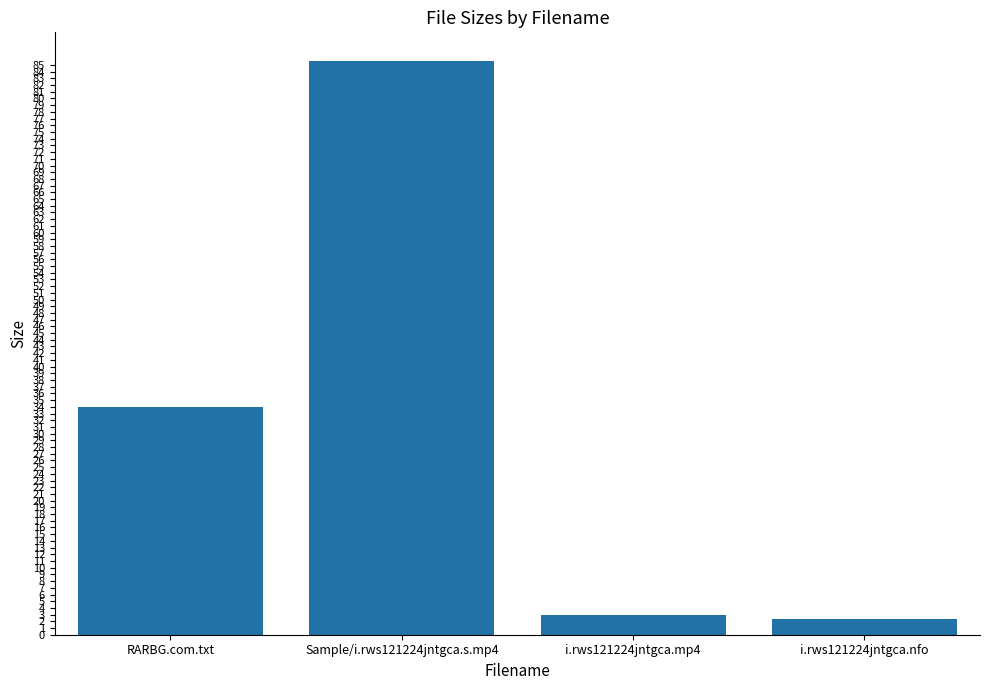

Read the value at i.rws121224jntgca.mp4.

3.0